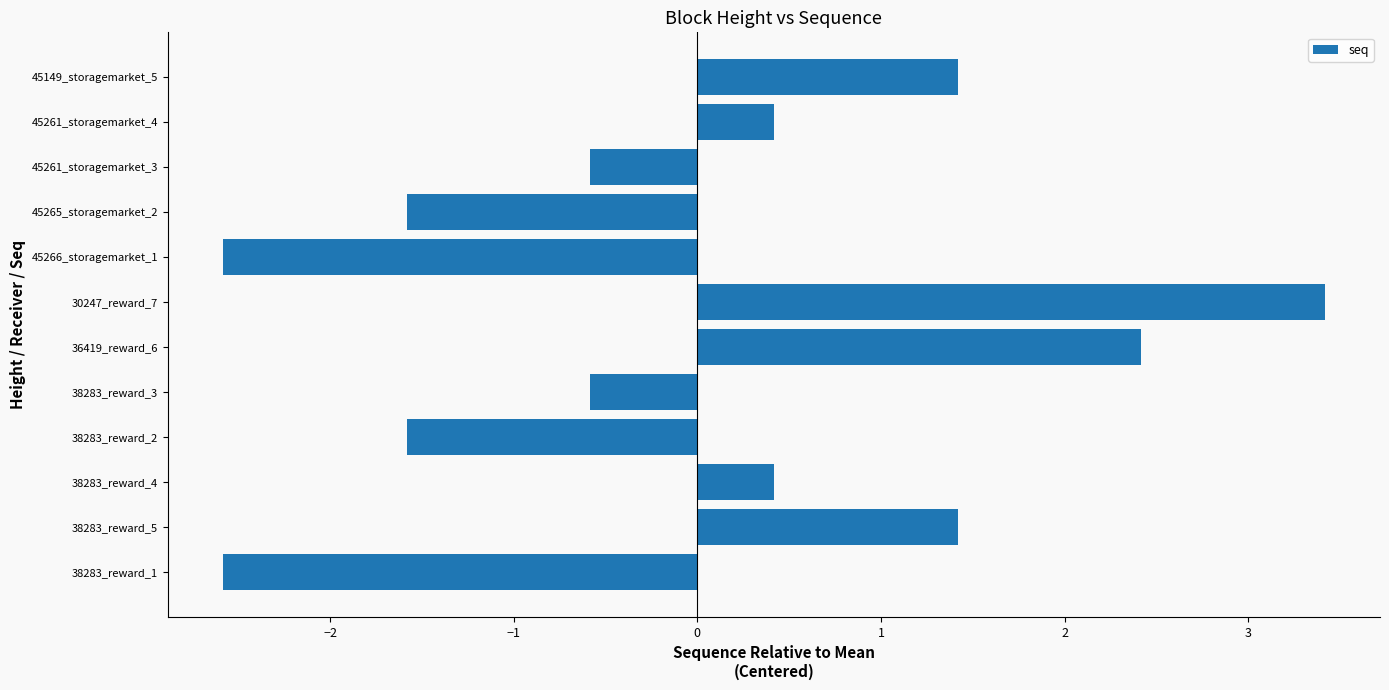

What is the difference between the second highest and minimum values?

5.0